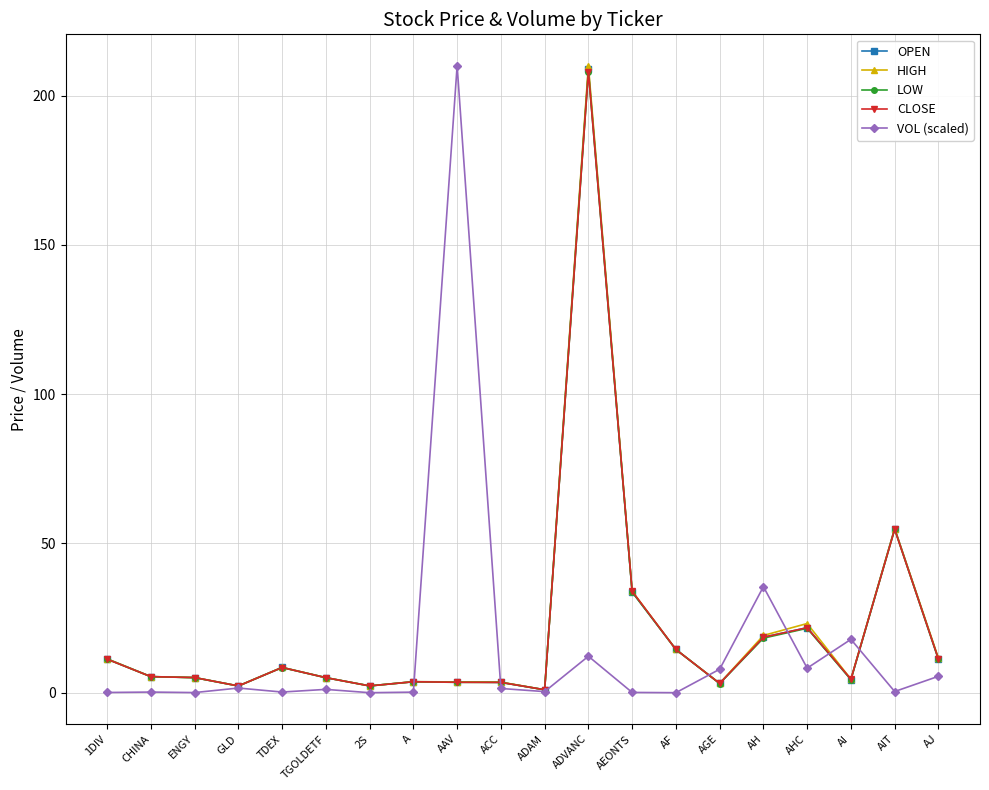

What is the value of the HIGH point at the 4th from the left?

2.3